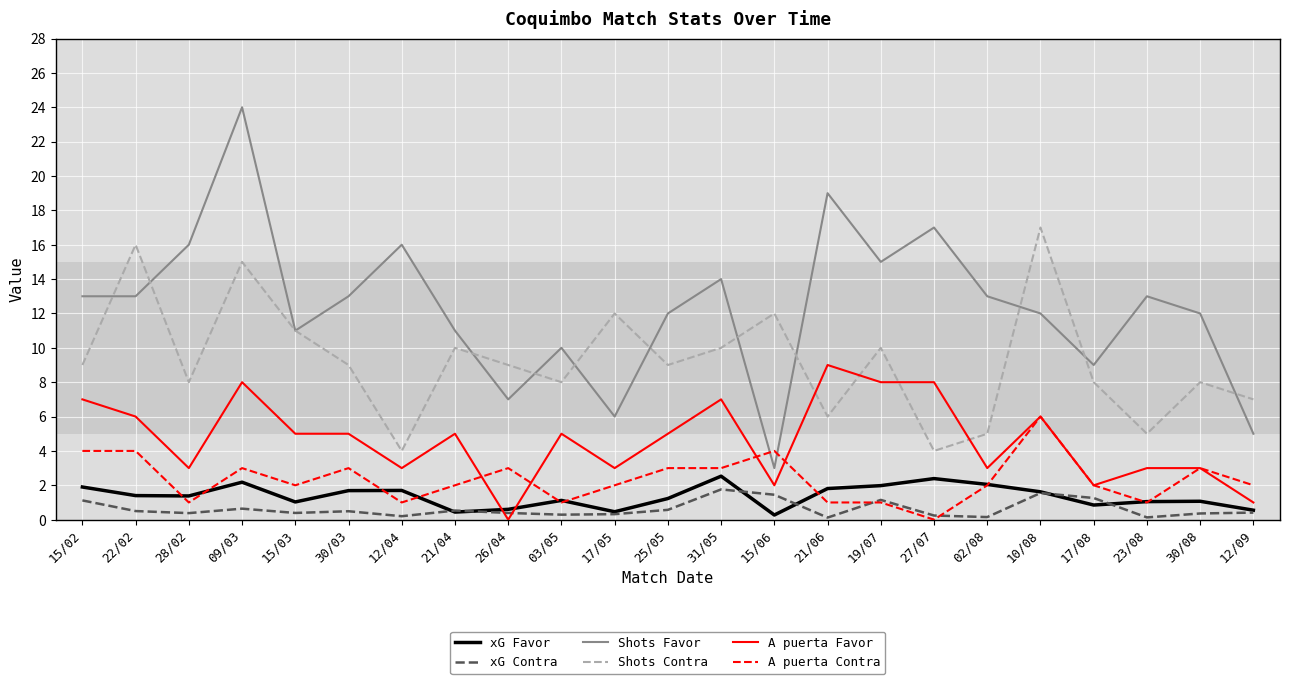

Which series changed the most between 12/04 and 12/09?

Shots Favor